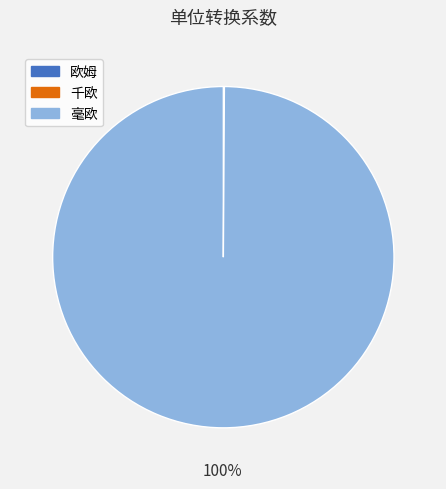

True or false: 毫欧 accounts for 100% of the total.

True